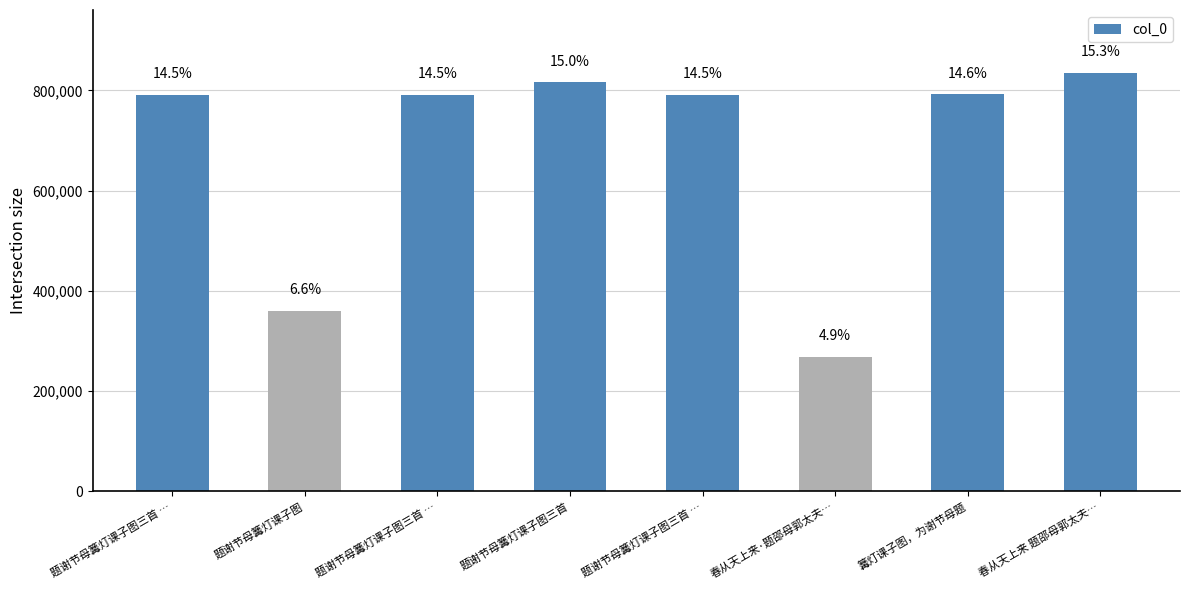

Does the chart contain stacked bars?

No